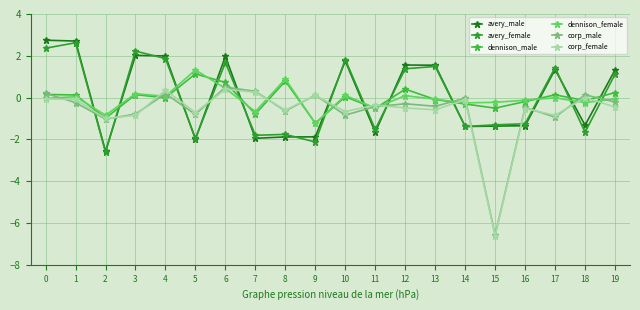

Where do avery_male and corp_male first cross each other?

1 and 2